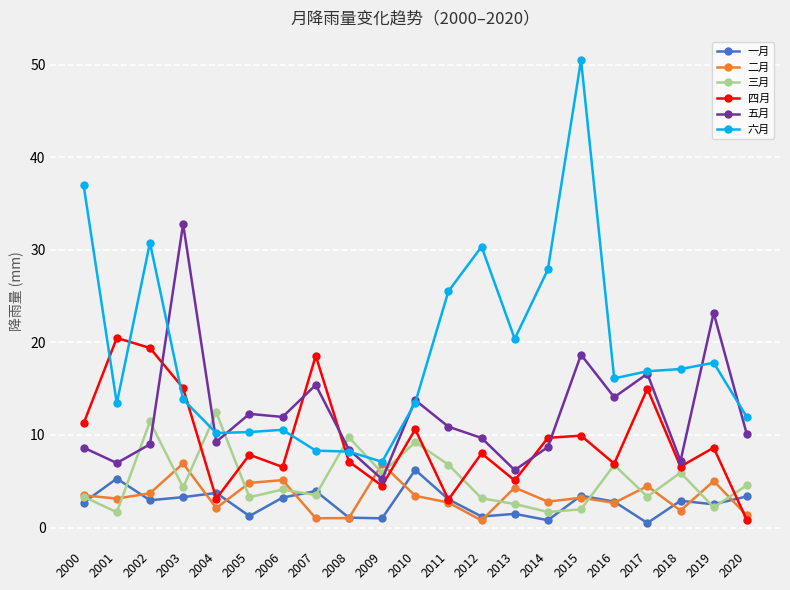

True or false: 二月 and 五月 intersect in this chart.

True